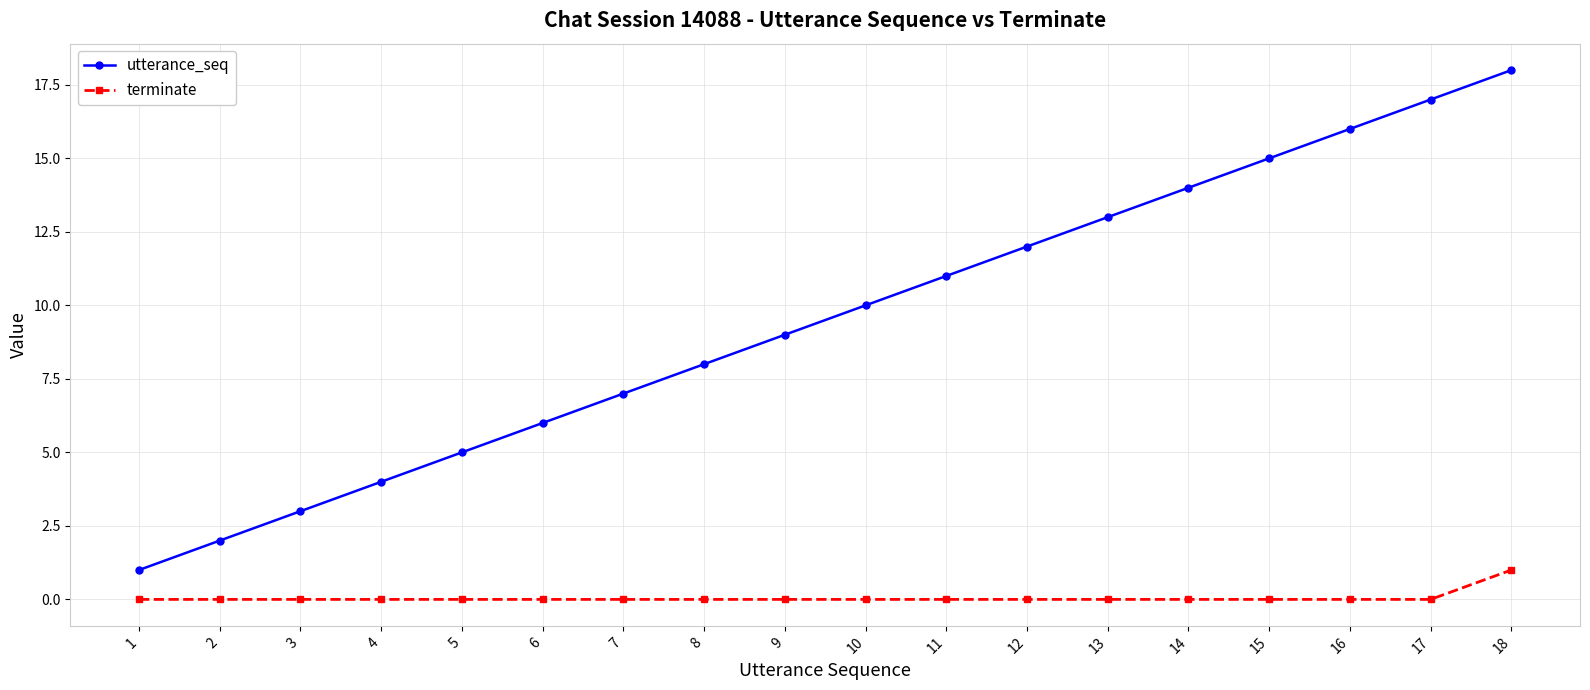

Rank the series by their average value, from highest to lowest.

utterance_seq, terminate